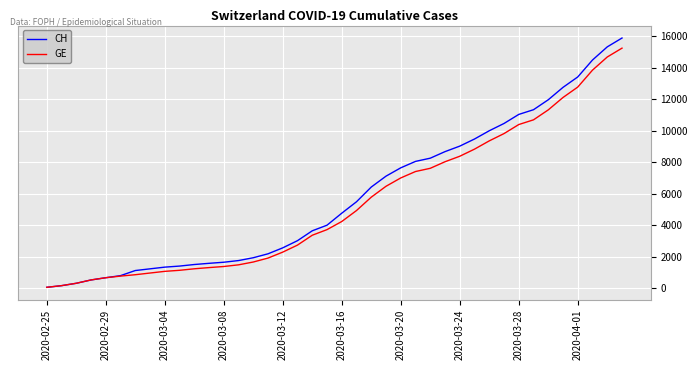

What is the maximum value shown in the chart?

15888